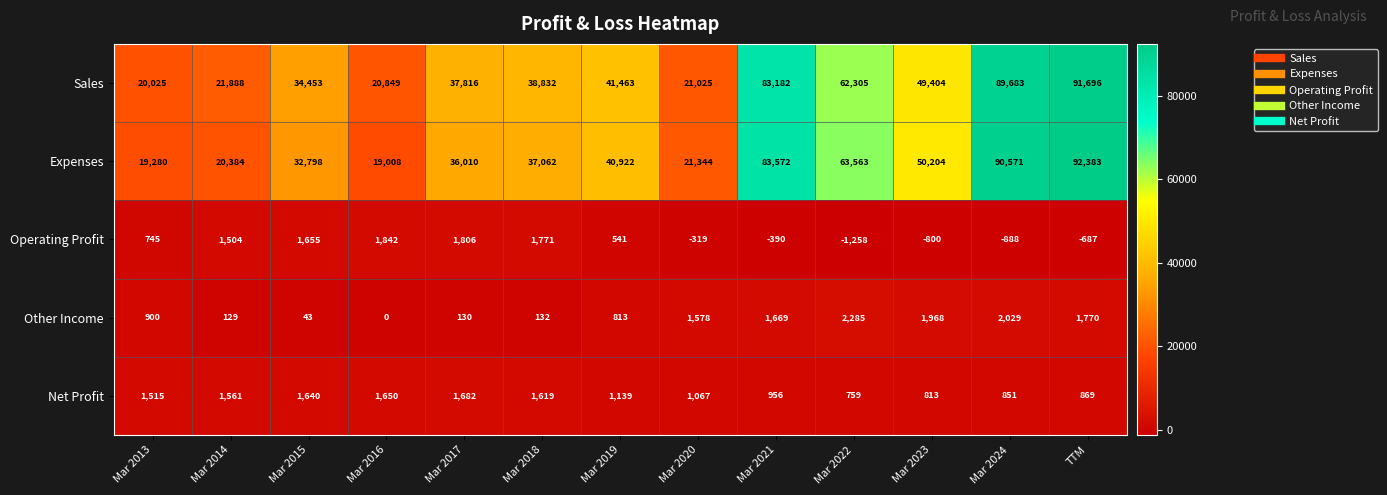

Rank the categories by Other Income value from lowest to highest.

Mar 2016, Mar 2015, Mar 2014, Mar 2017, Mar 2018, Mar 2019, Mar 2013, Mar 2020, Mar 2021, TTM, Mar 2023, Mar 2024, Mar 2022